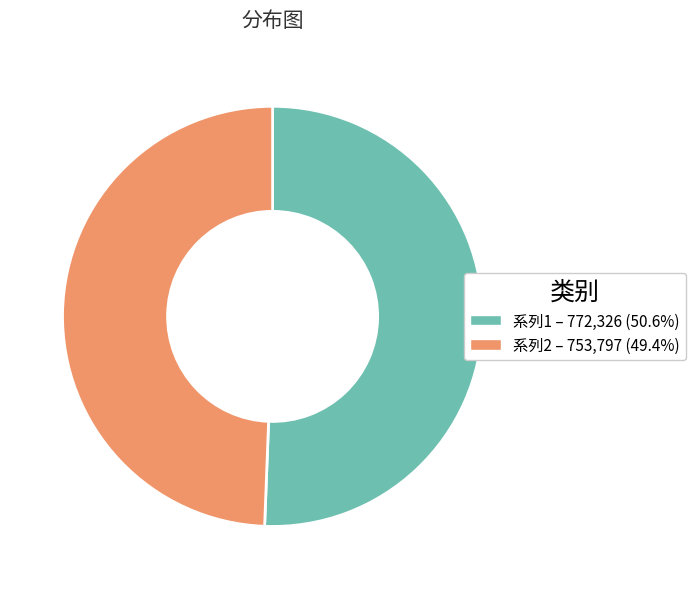

Is there a majority slice in this chart?

Yes